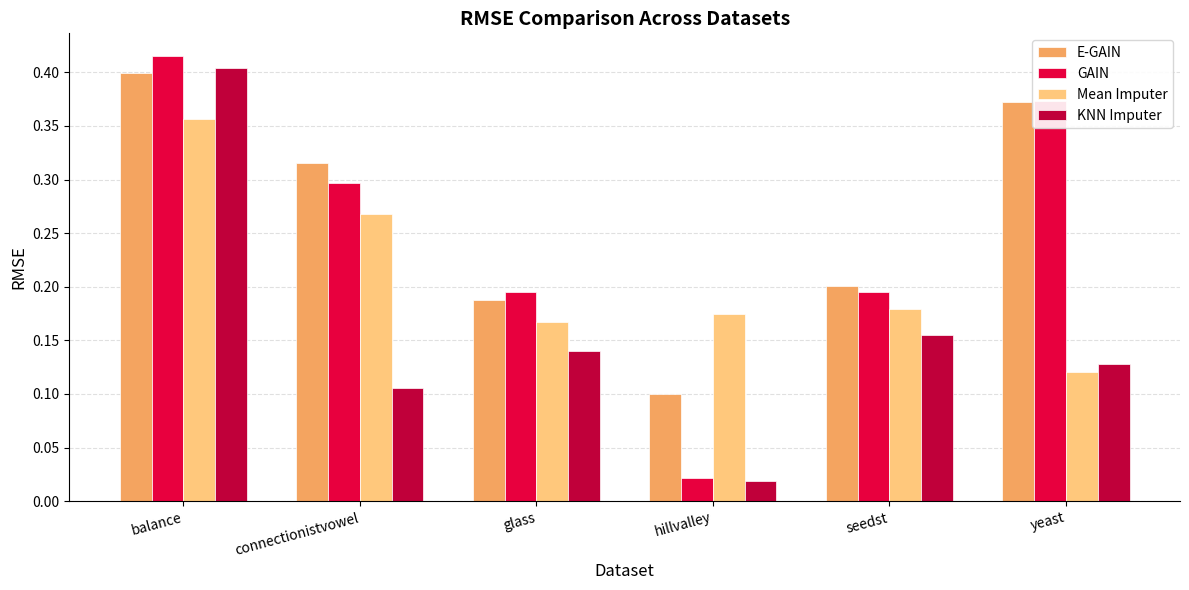

Which series has the largest total across all categories?

E-GAIN